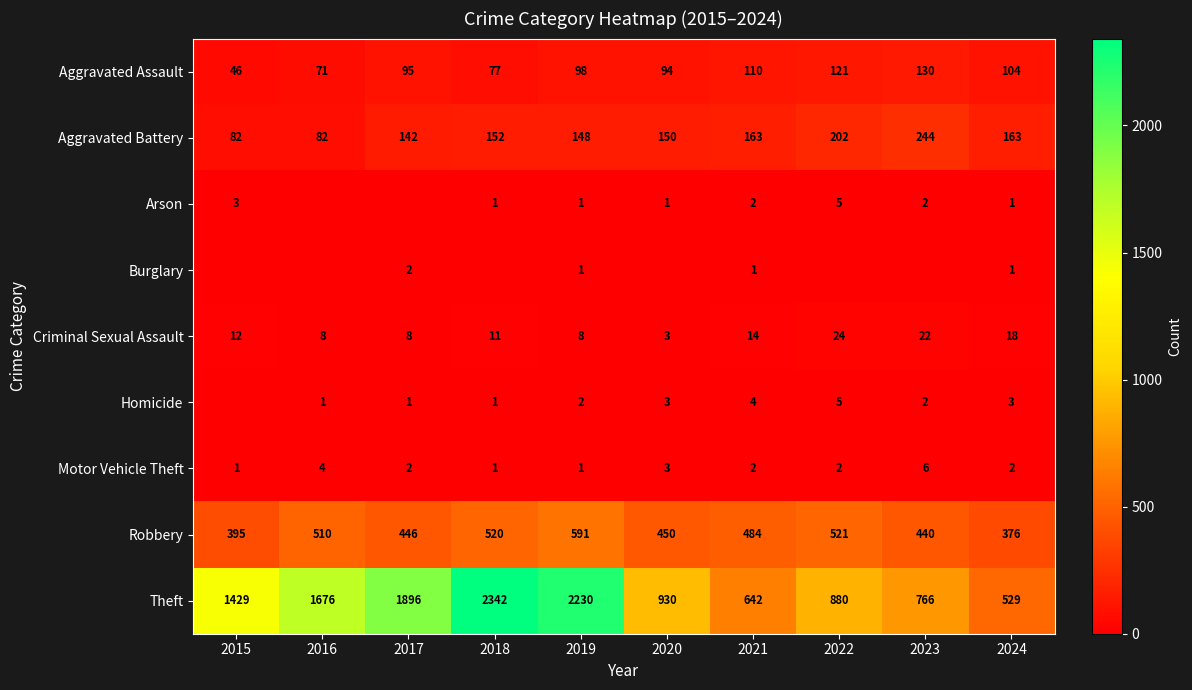

At which category is the sum across all series the highest?

2018